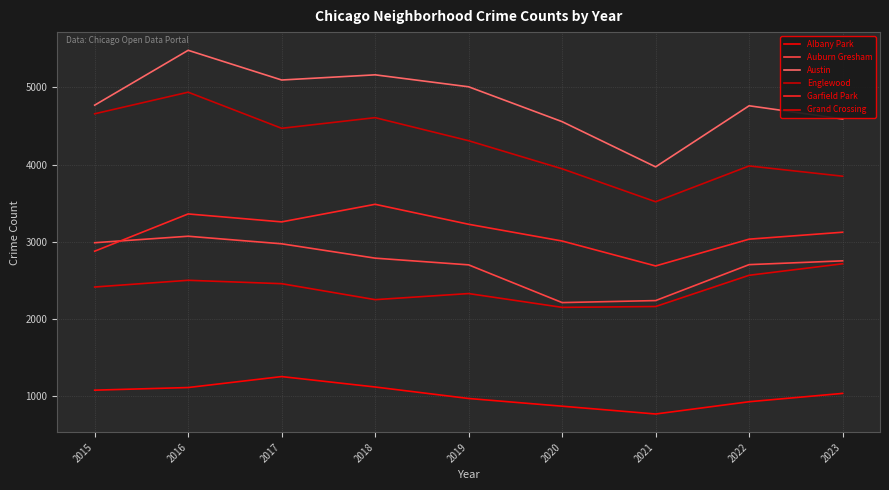

Is it true that Grand Crossing equals 2149 at 2020?

True